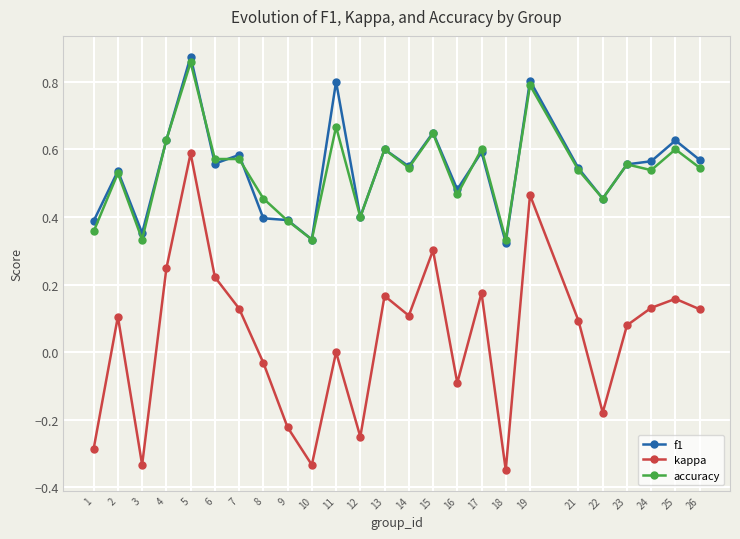

Is it true that f1 equals 0.6 at 13?

True